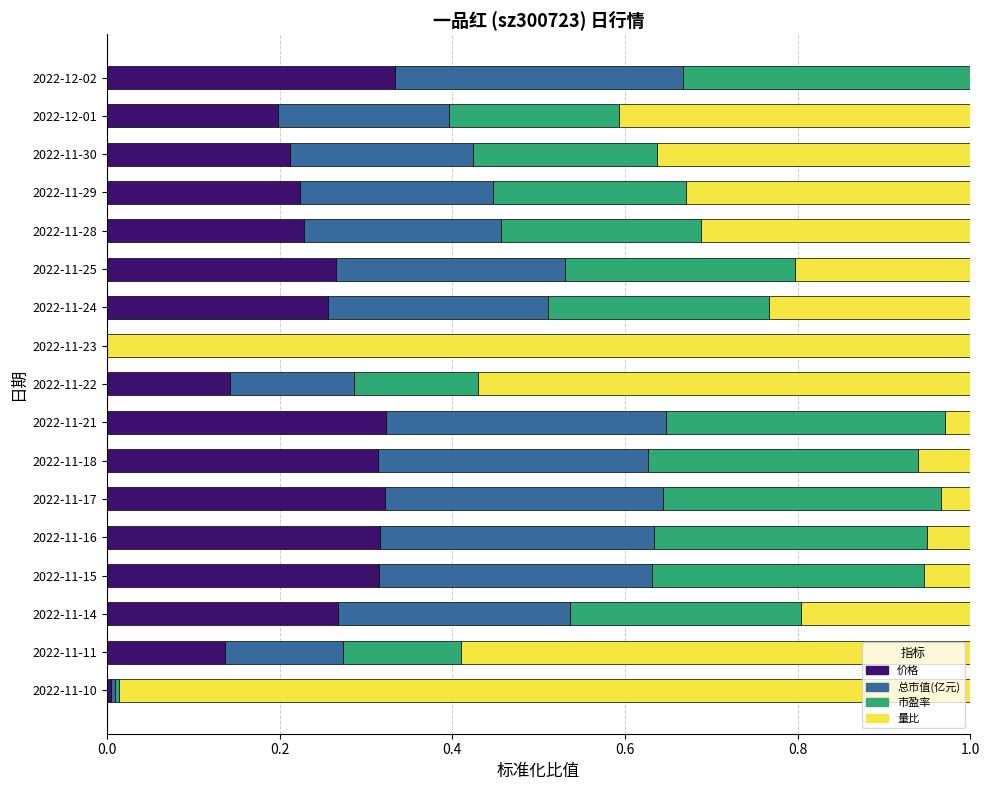

Is it true that 价格 equals 0.2 at 2022-11-29?

True